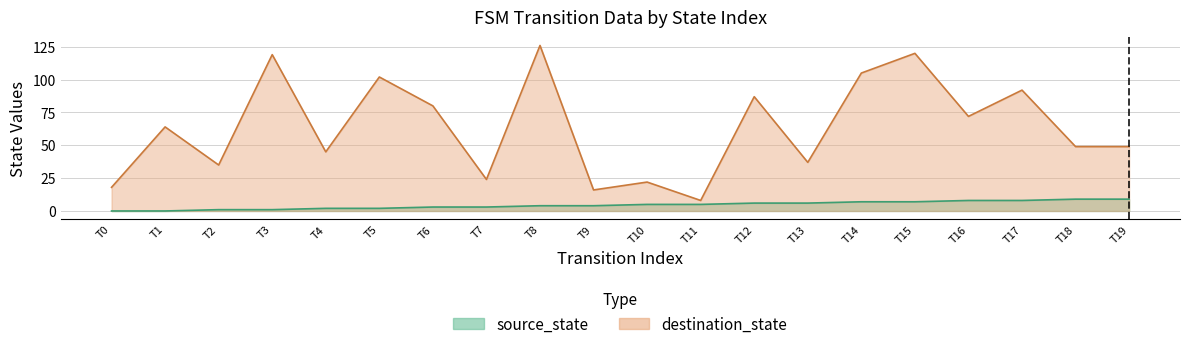

Reading left to right, extract all data points from this chart.

source_state: 0	0	1	1	2	2	3	3	4	4	5	5	6	6	7	7	8	8	9	9
destination_state: 18	64	35	119	45	102	80	24	126	16	22	8	87	37	105	120	72	92	49	49